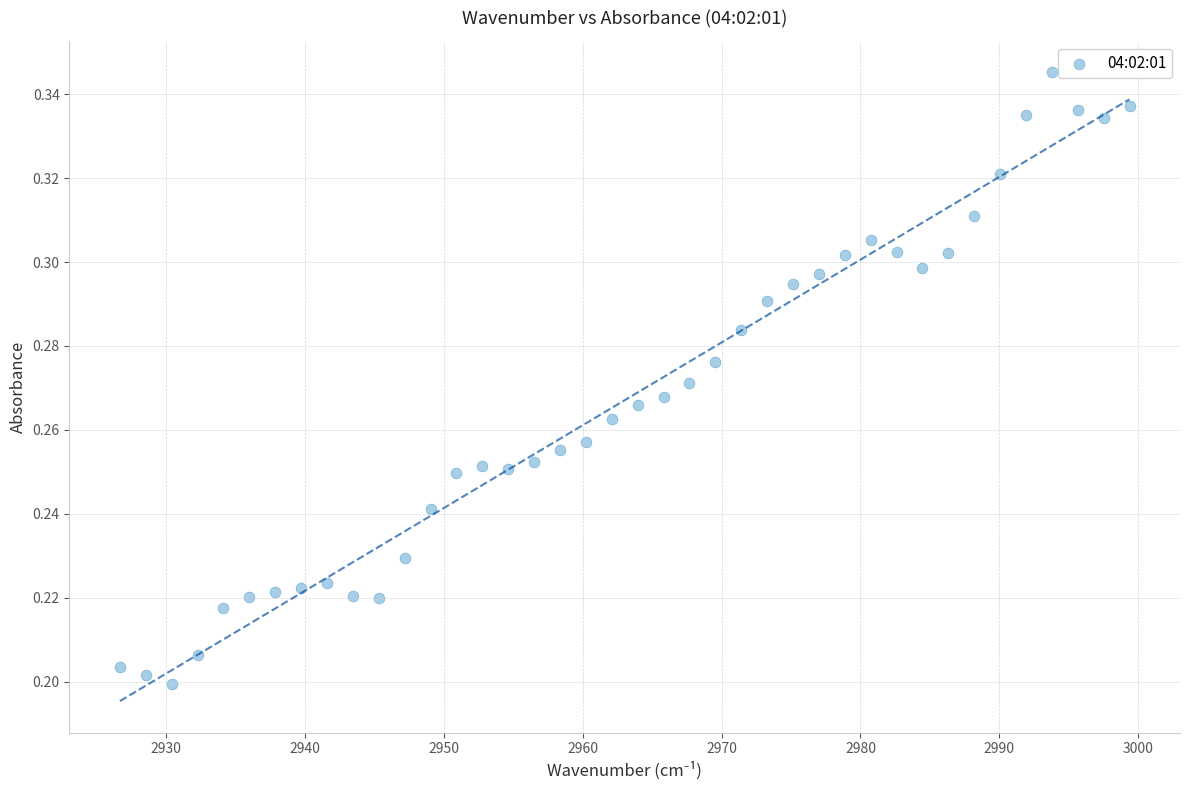

What is the range of X values (max minus min)?

72.7